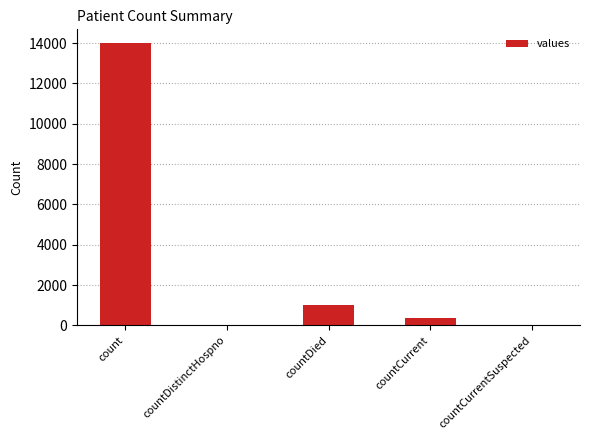

At which label is the value closest to 6994?

countDied